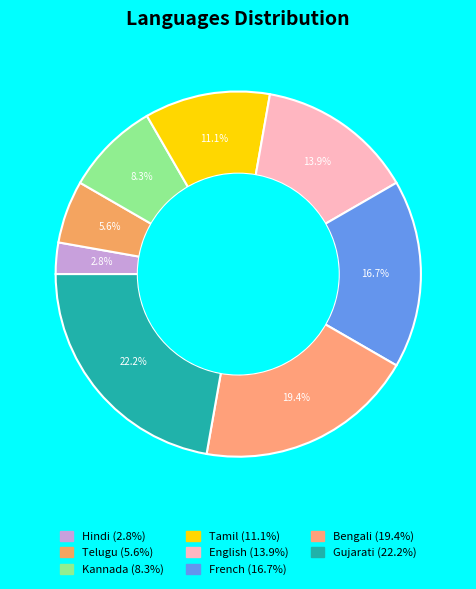

Between Tamil and Bengali, which is larger?

Bengali